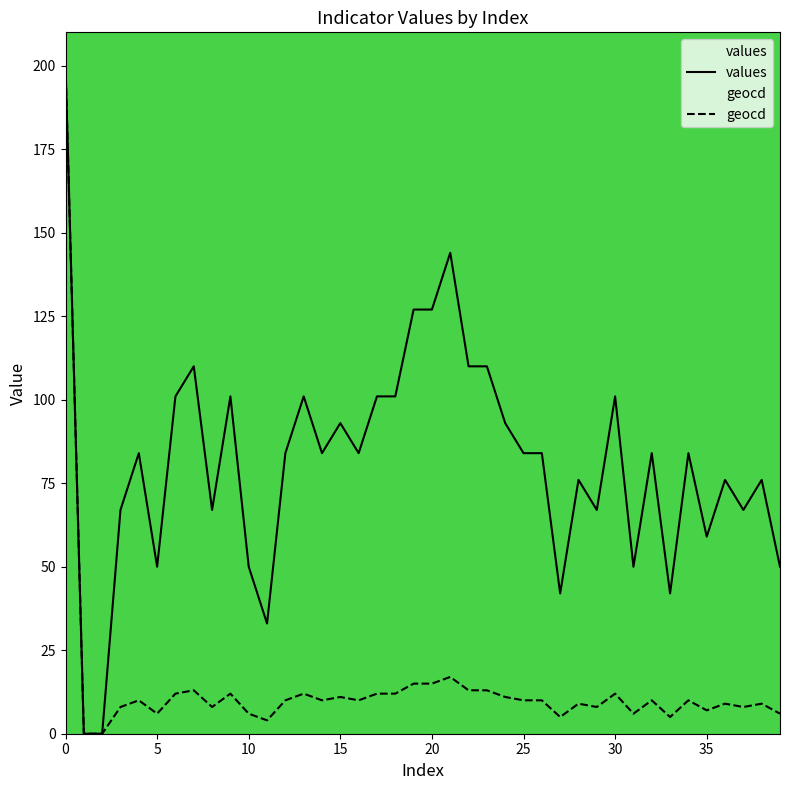

Which series has the largest total across all categories?

values